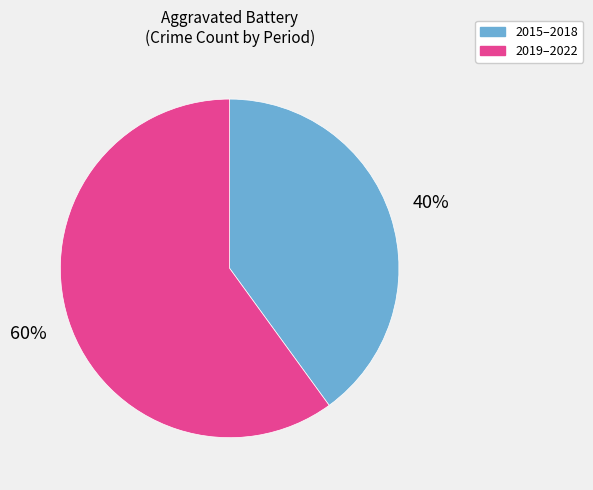

To the nearest percent, what is the difference between the largest and smallest slice percentages?

20%